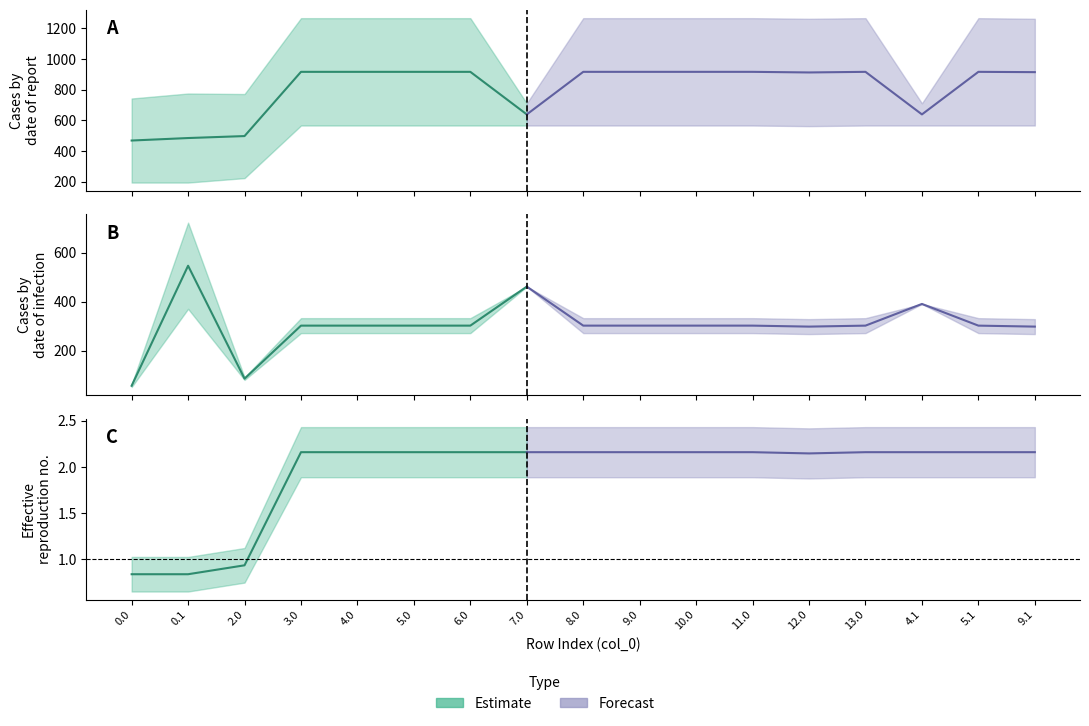

True or false: col_19 and col_2 intersect in this chart.

False